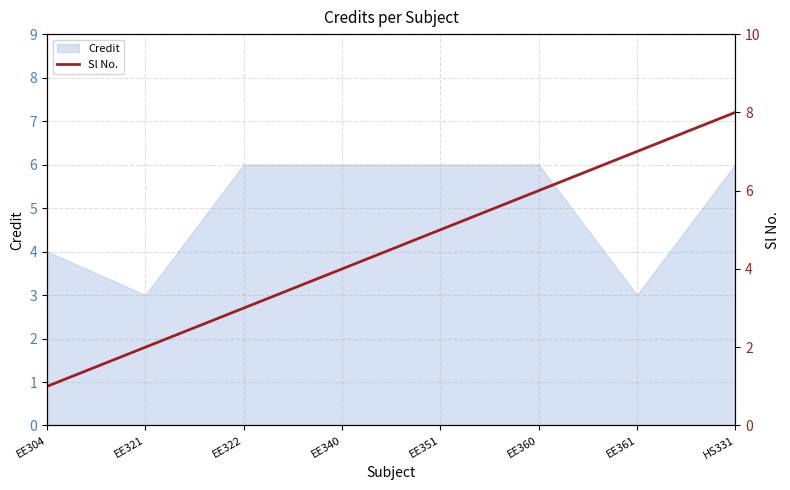

What position from the right is EE321?

7